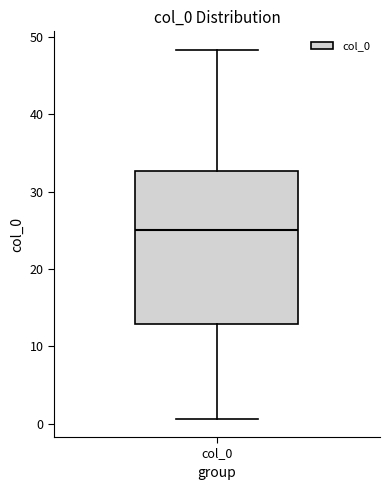

Transcribe this box plot: give where the median line is, the range the box spans, and where the two whiskers end, as read against the y-axis. The values are not printed on the chart, so give them approximately, as read against the axis.

median 25, box 13 to 33, whiskers 1 to 48